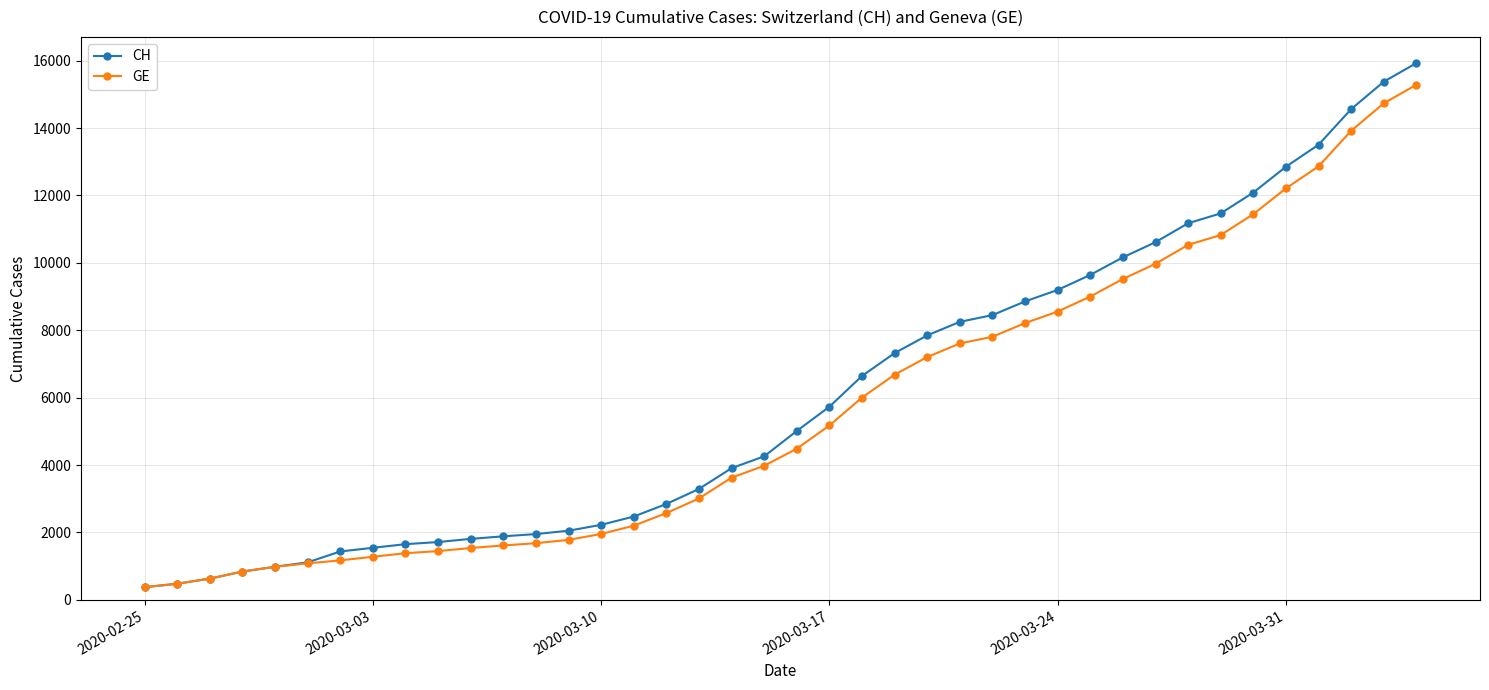

How many categories are shown in the chart?

40